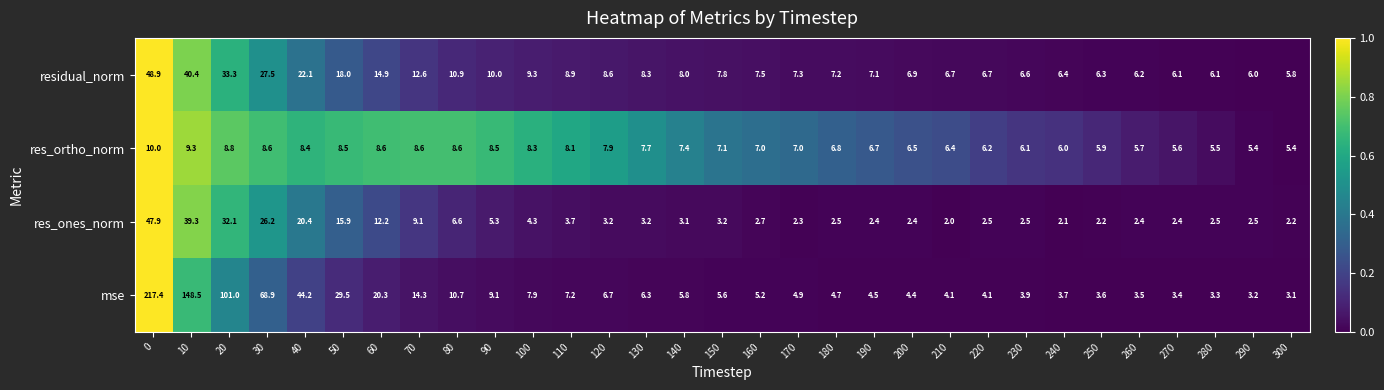

What is the total value across all series at 180?

21.2